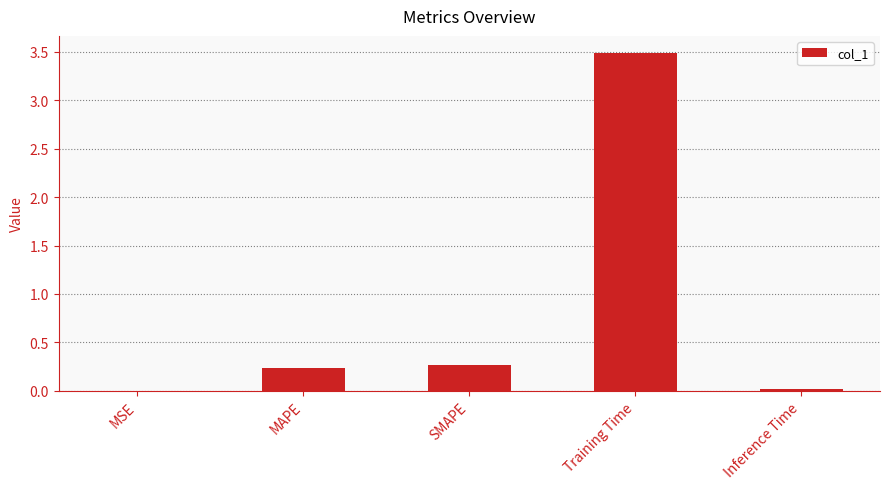

The chart shows a value of 3.5 at Training Time. True or false?

True